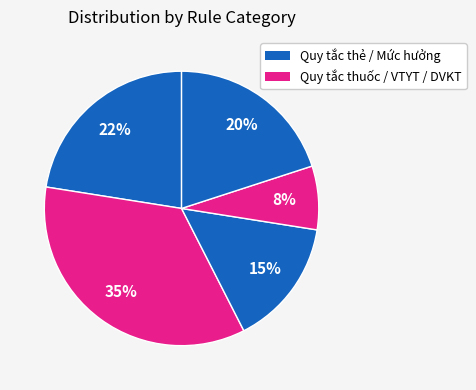

How many segments does this pie chart have?

5